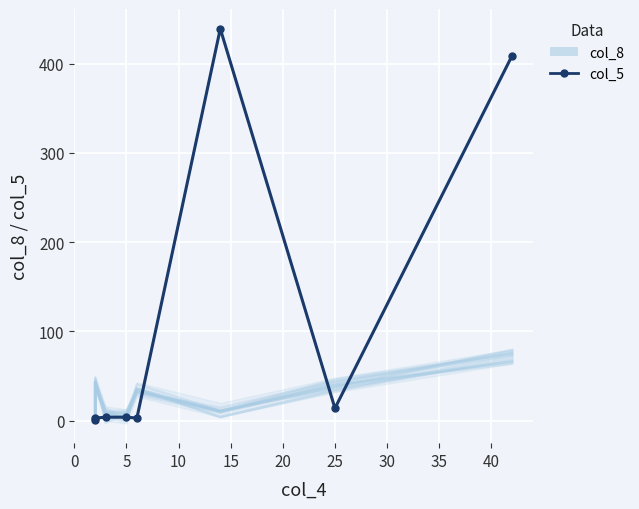

How many times do col_8 simulation and col_5 cross each other?

3